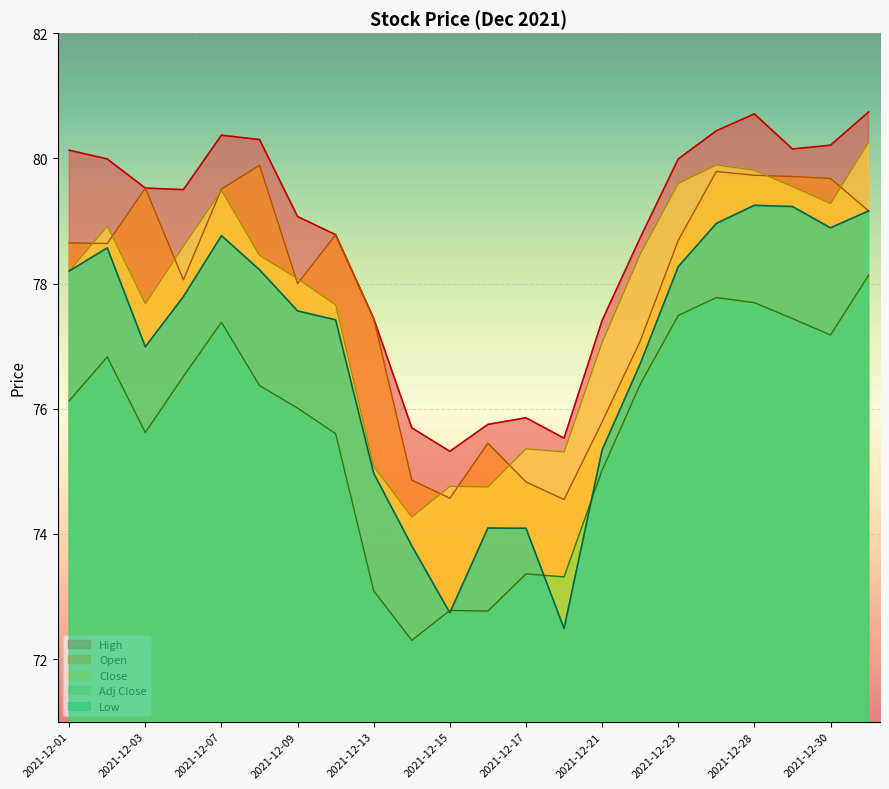

Is the value of Low at 2021-12-02 greater than the value of Close at 2021-12-17?

Yes